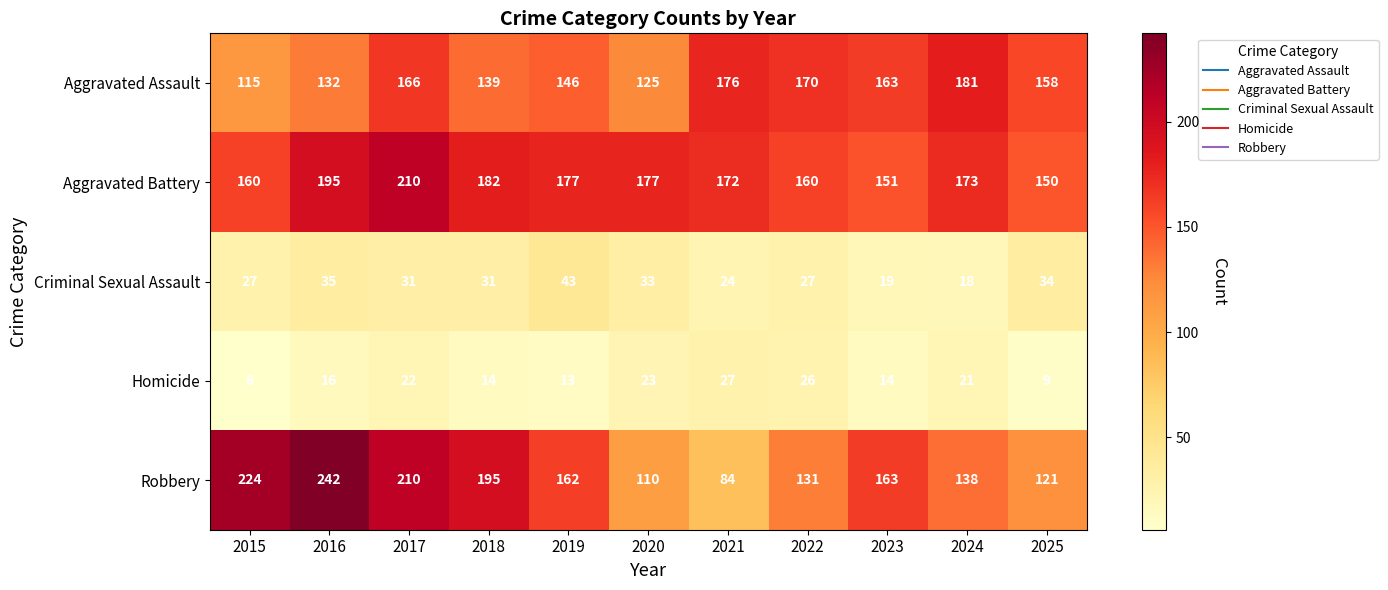

At 2018, list the series in order from smallest to largest.

Homicide, Criminal Sexual Assault, Aggravated Assault, Aggravated Battery, Robbery